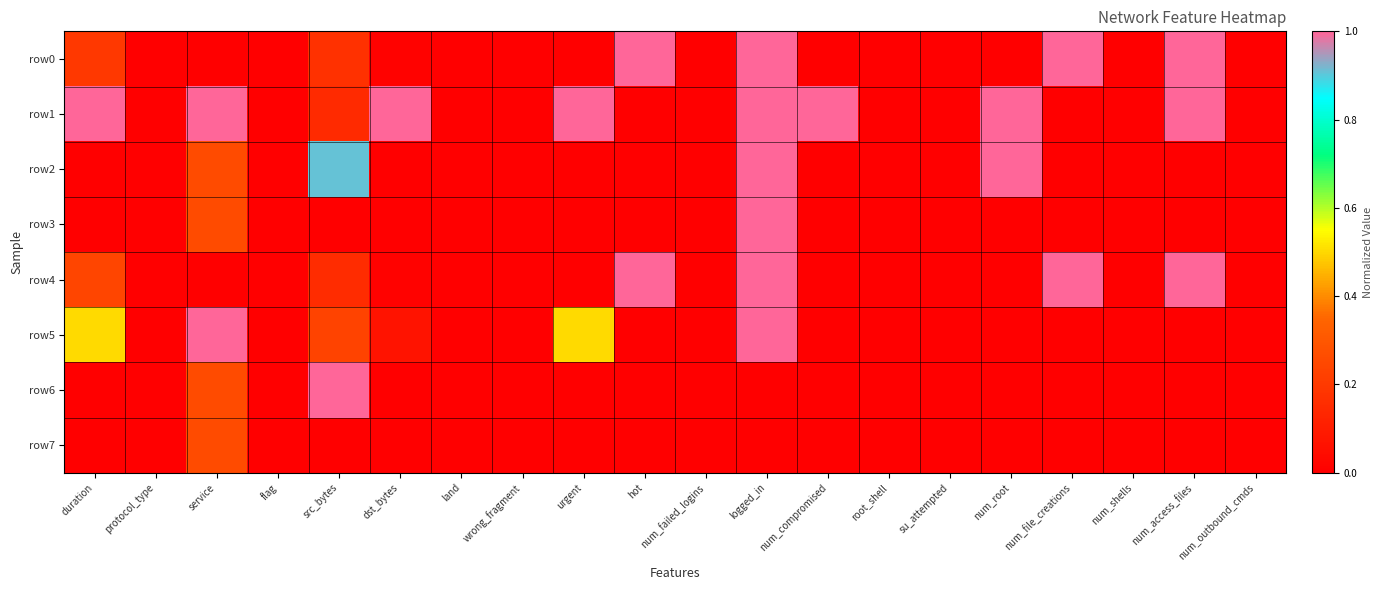

What is the greatest value displayed?

1.0